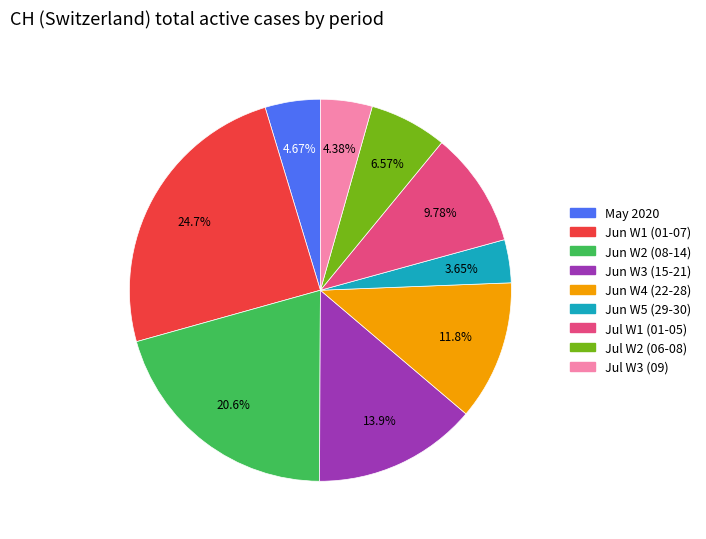

Does any single category account for the majority?

No